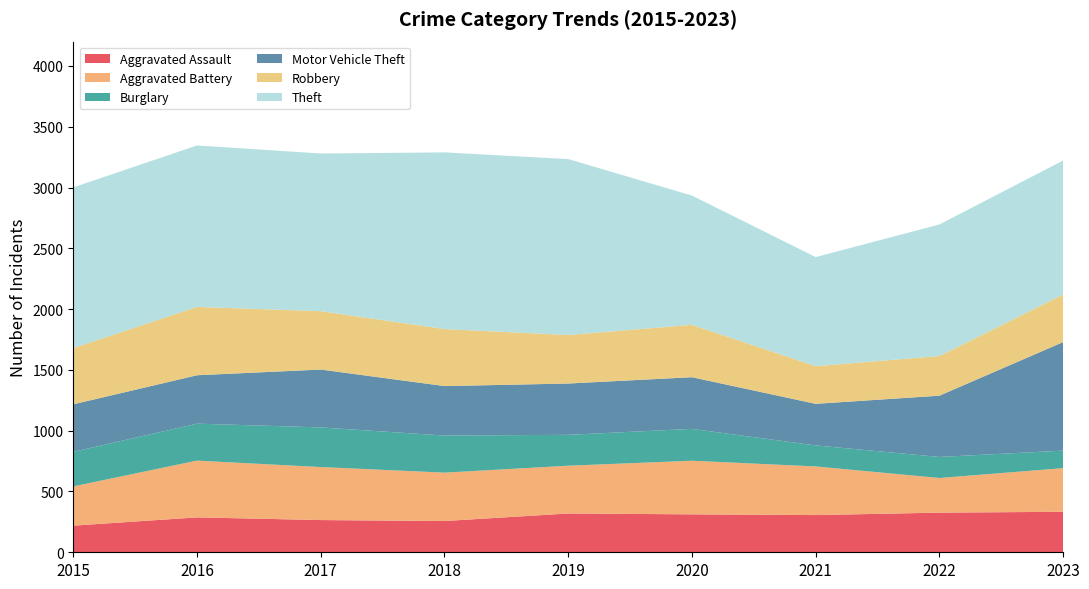

Reading left to right, extract all data points from this chart.

Aggravated Assault: 219	287	265	257	319	312	306	326	333
Aggravated Battery: 323	467	436	398	393	441	400	285	359
Burglary: 284	304	326	305	254	262	173	173	144
Motor Vehicle Theft: 391	398	476	407	422	425	342	504	893
Robbery: 462	562	480	469	399	431	310	326	391
Theft: 1322	1328	1297	1453	1447	1063	897	1082	1102